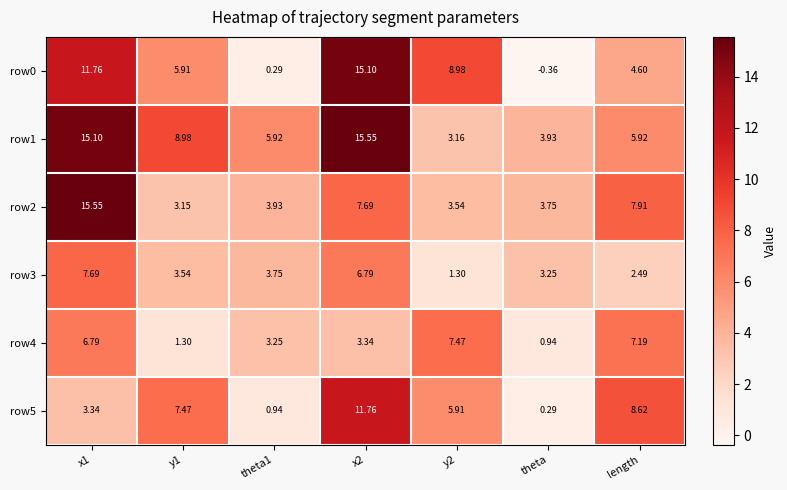

Which category has the lowest value across all series?

theta